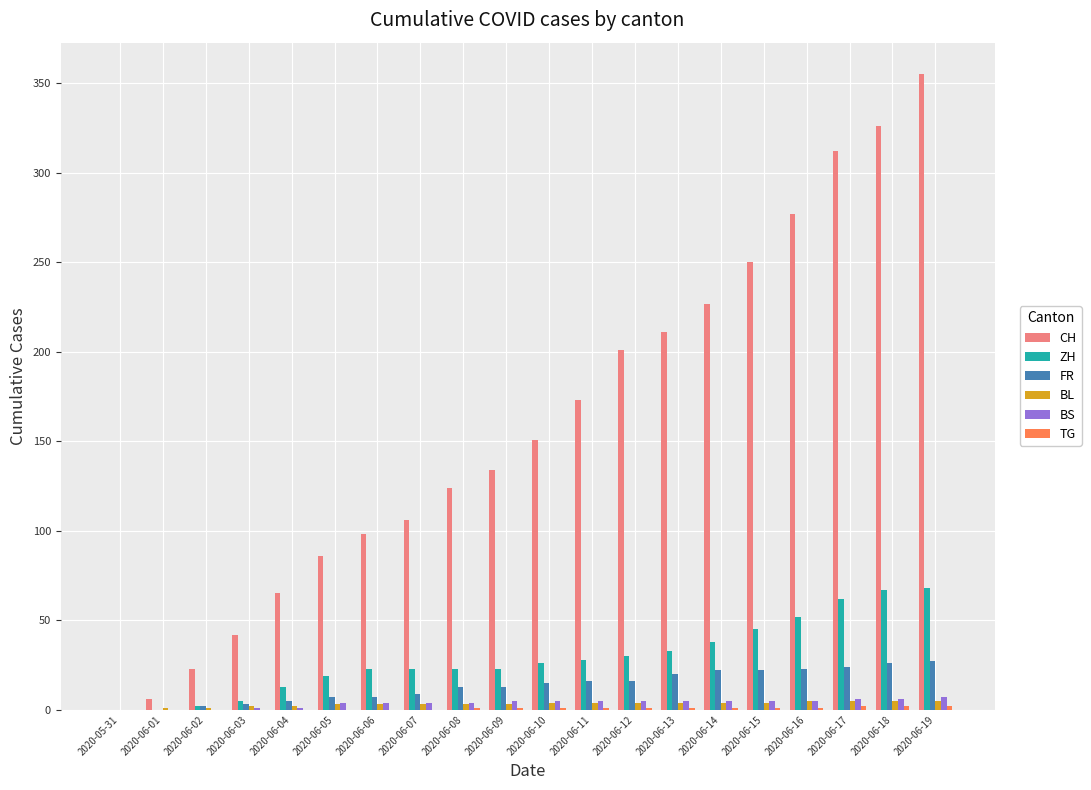

What is the spread (max minus min) of values at 2020-06-06?

98